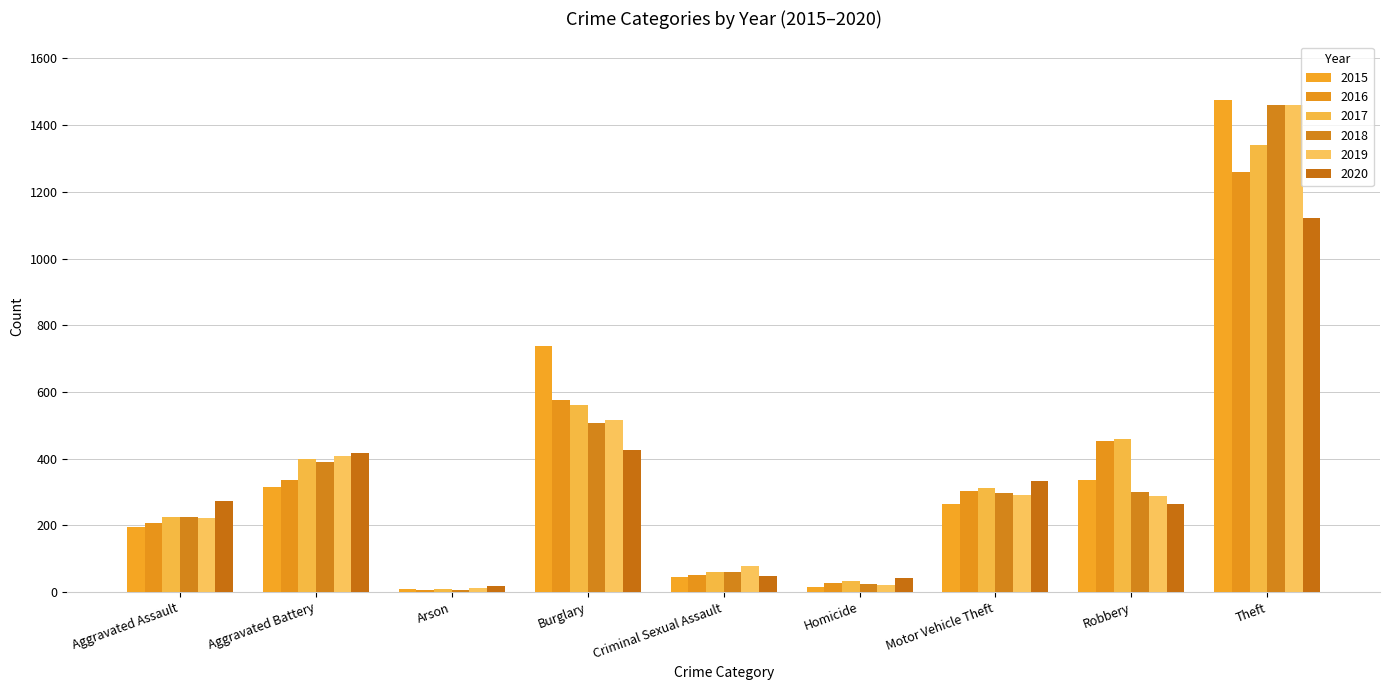

What is the spread (max minus min) of values at Aggravated Battery?

100